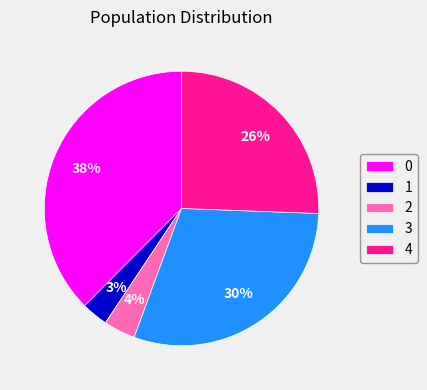

How many slices are in this pie chart?

5